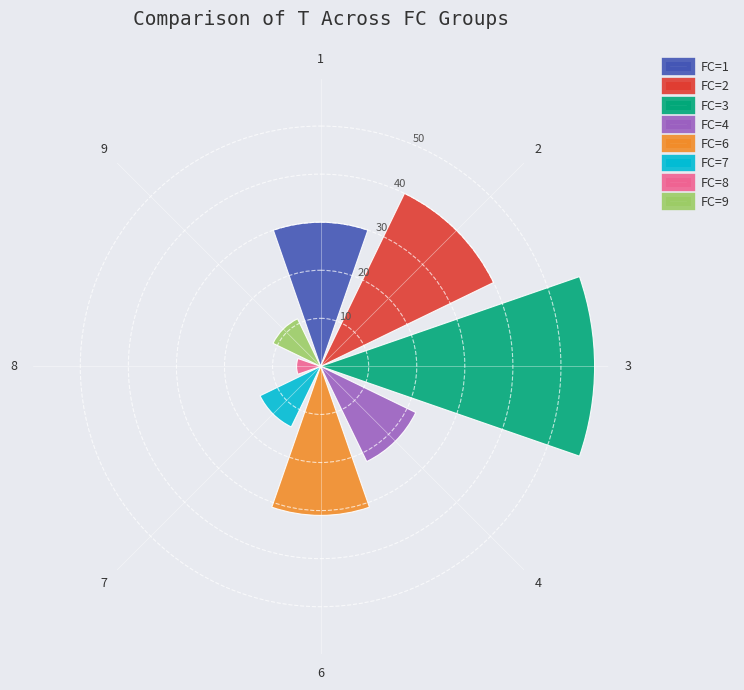

True or false: the data shows 8 at 2.

False